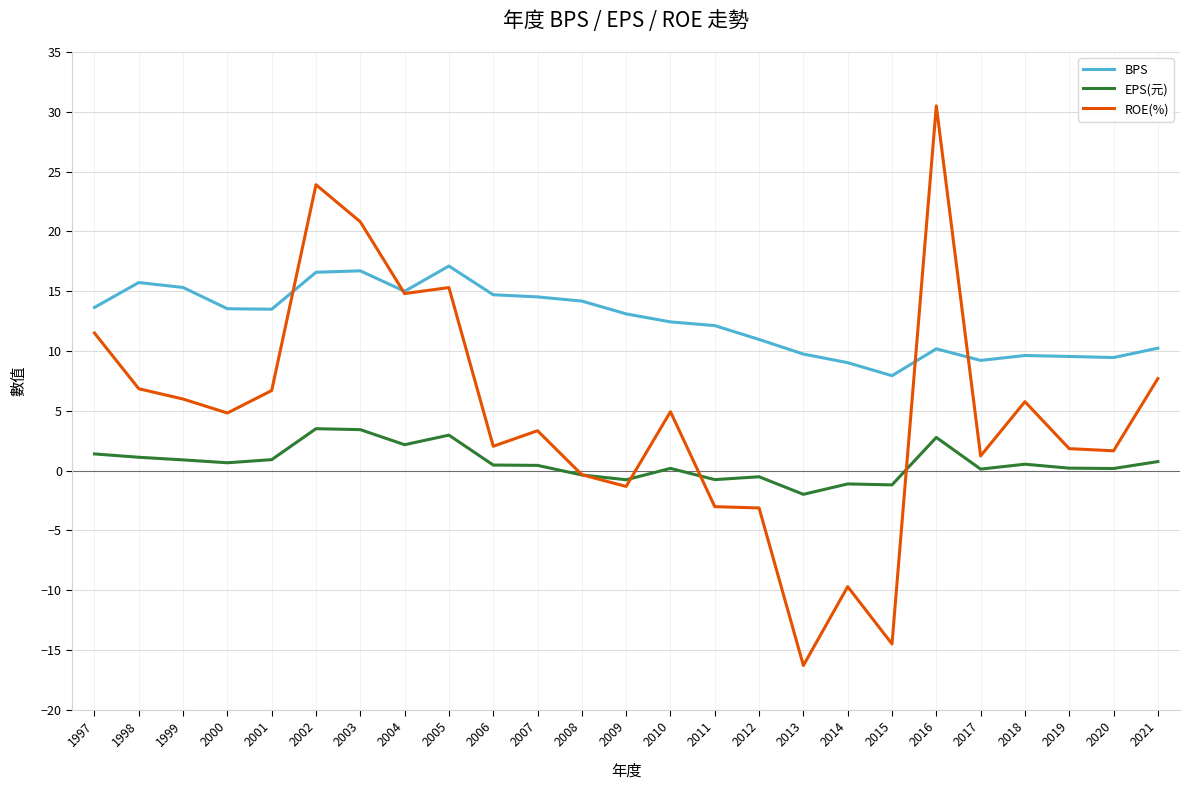

Which series has the widest spread of values?

ROE(%)